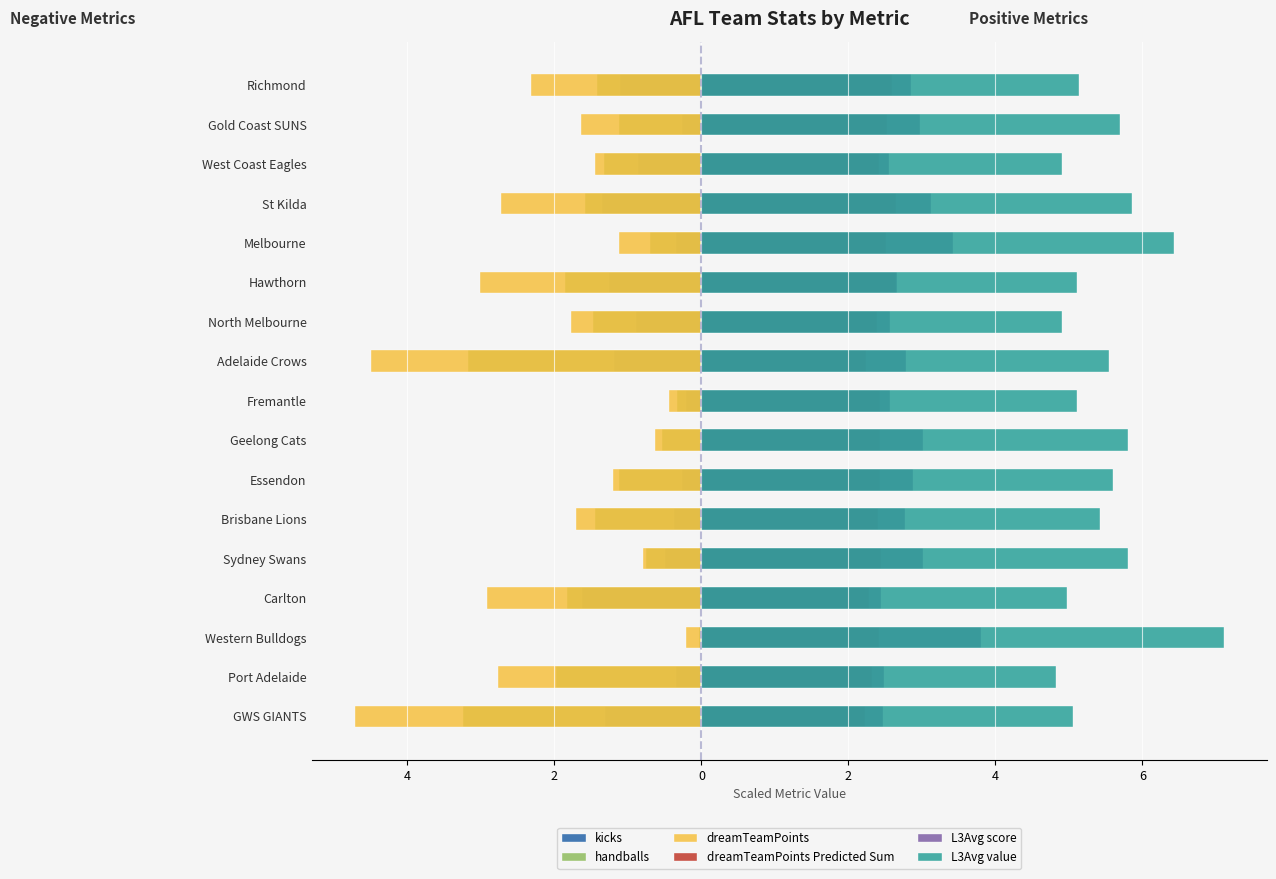

Which series has the largest range (max minus min)?

dreamTeamPoints